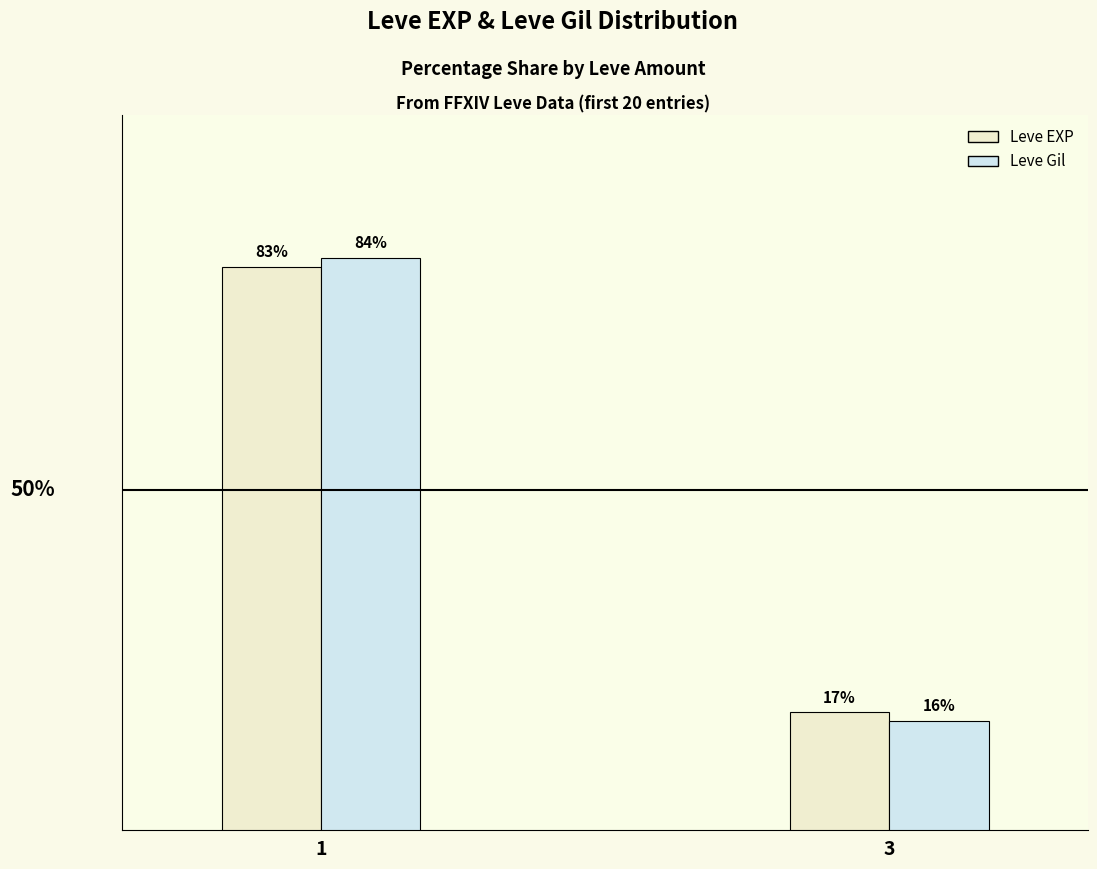

List the series in order of their peak value, lowest first.

Leve EXP, Leve Gil